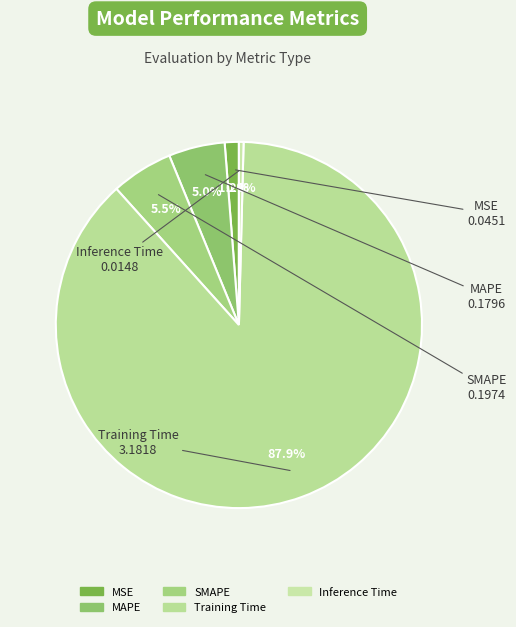

Which has a higher value, Inference Time or MAPE?

MAPE